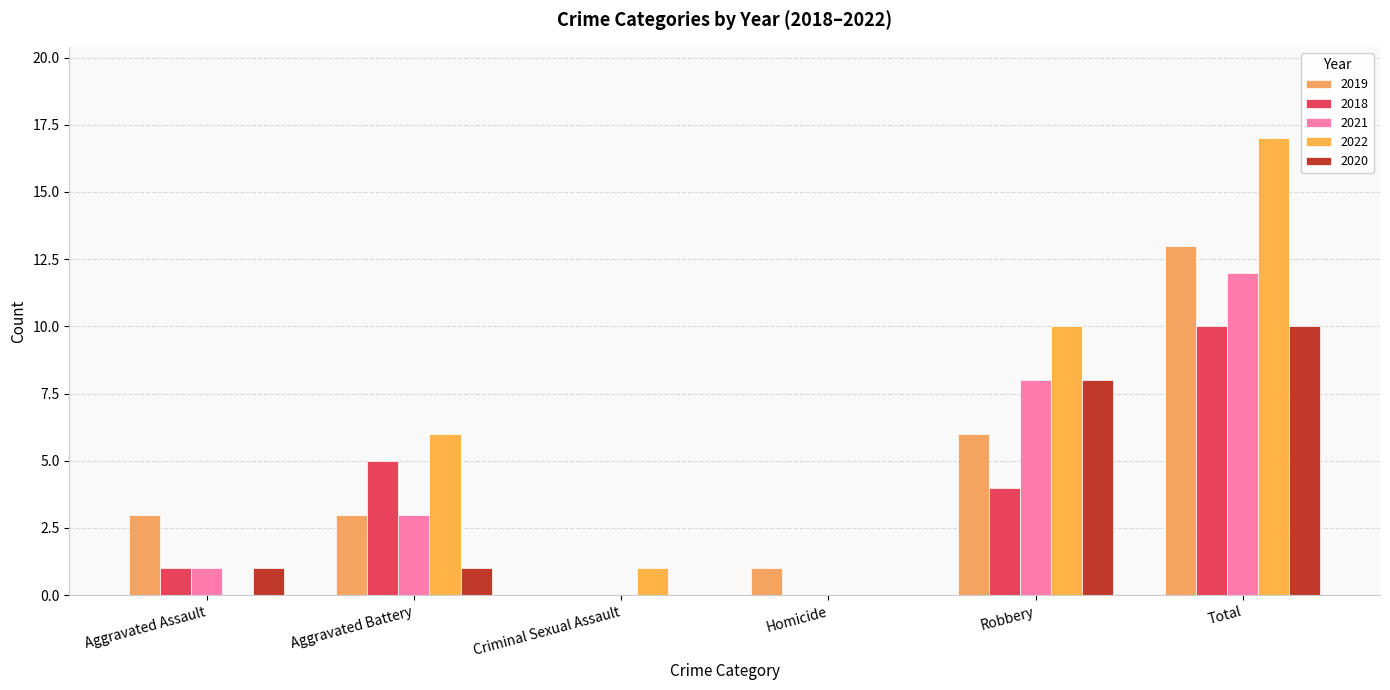

The 2020 series shows 2 at Robbery. True or false?

False